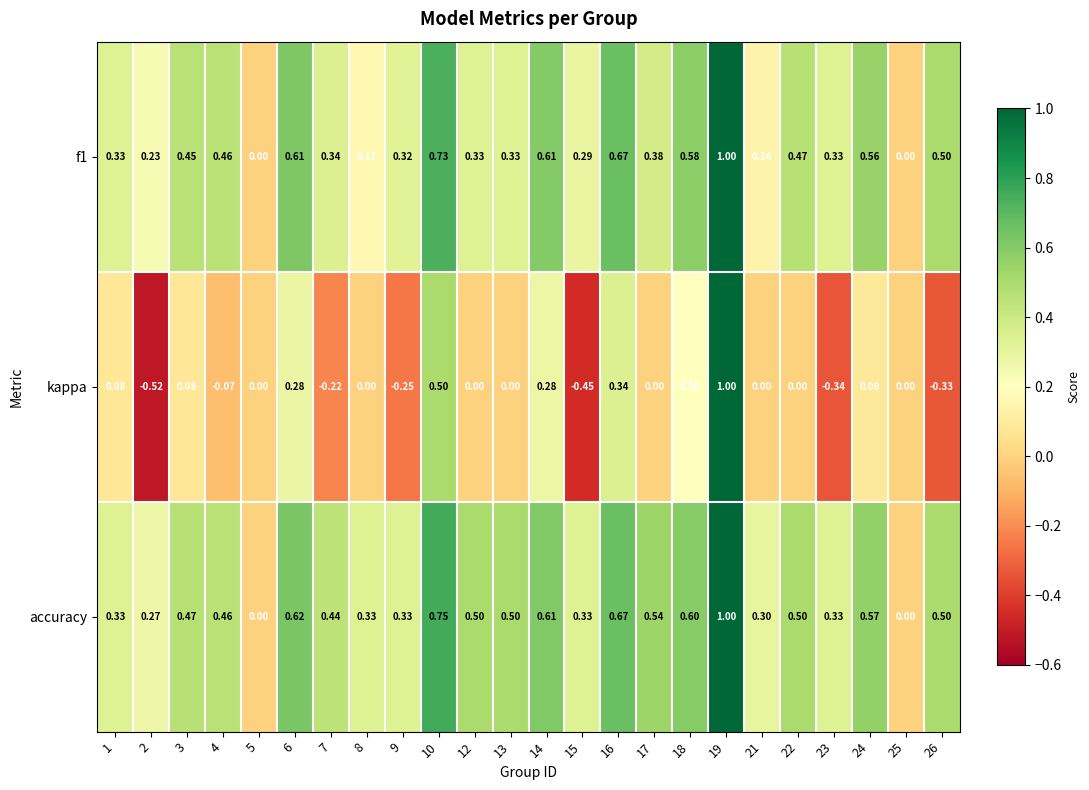

Which series has the largest range (max minus min)?

kappa